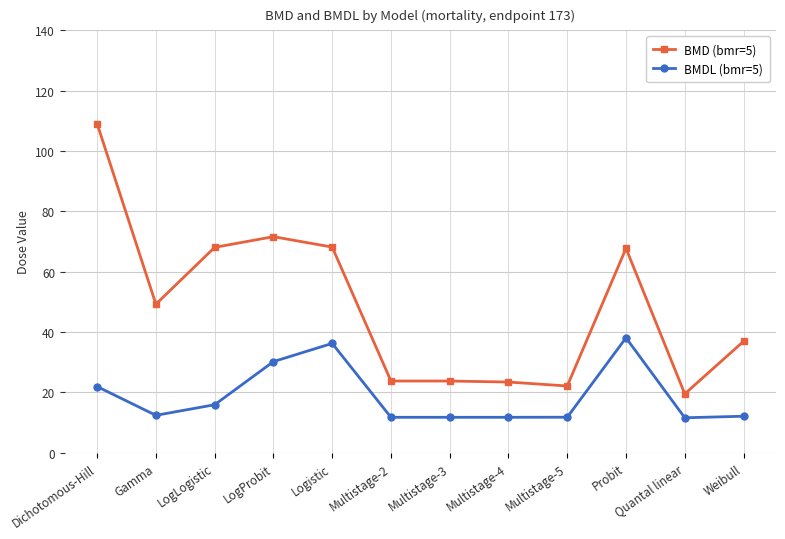

Read the BMD (bmr=5) value at Multistage-5.

22.2